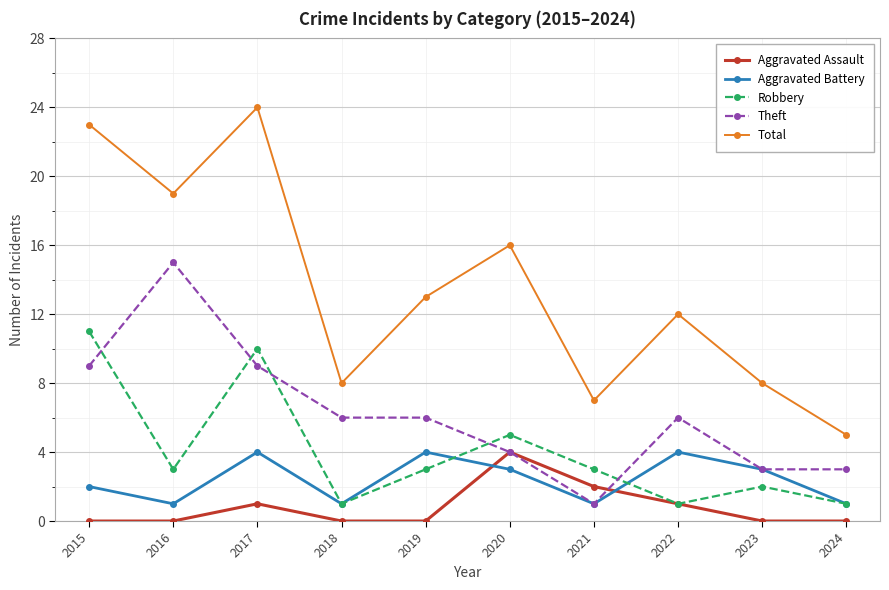

Is this an area chart (filled region under the line)?

No